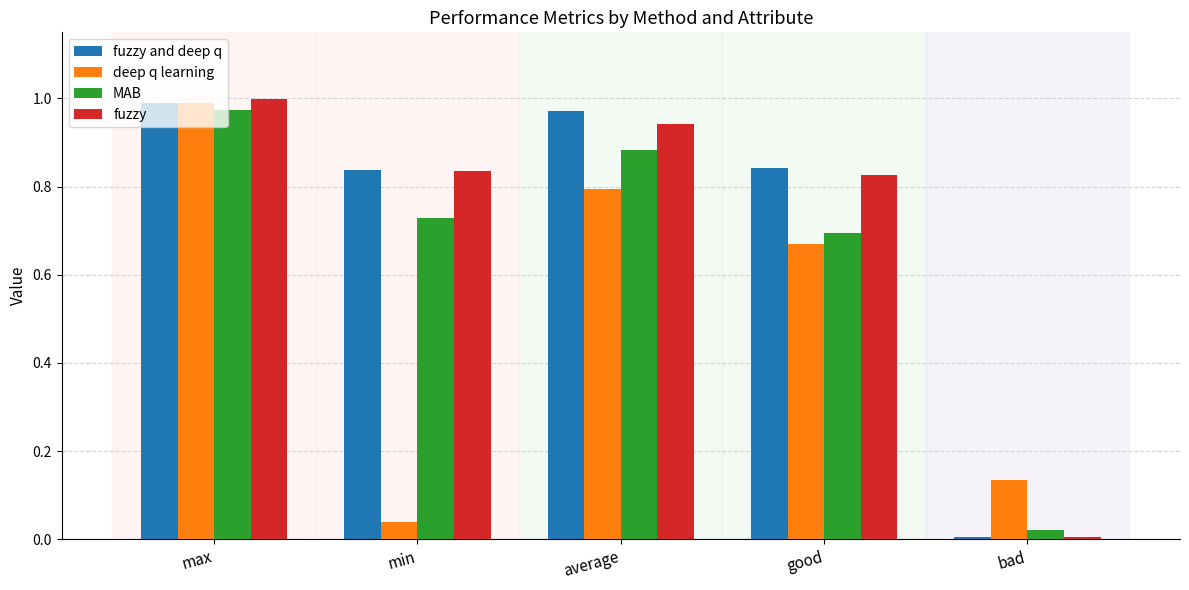

True or false: deep q learning has a value of 0.0 at min.

True